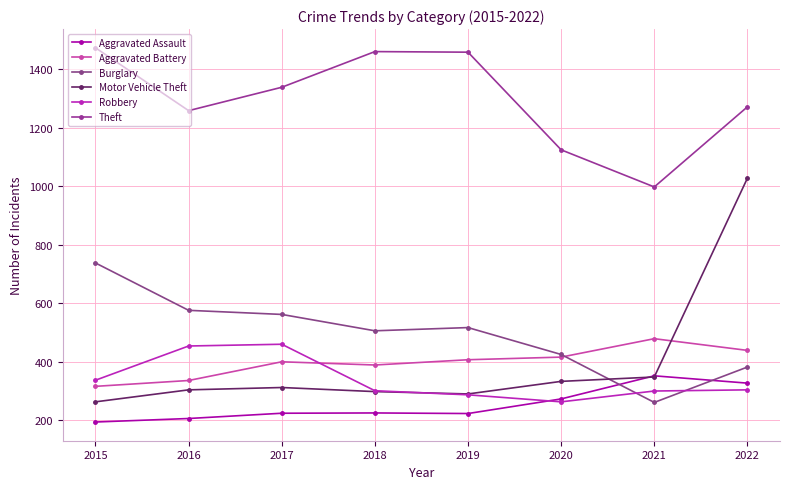

How many interior local valleys does the Motor Vehicle Theft series have?

1